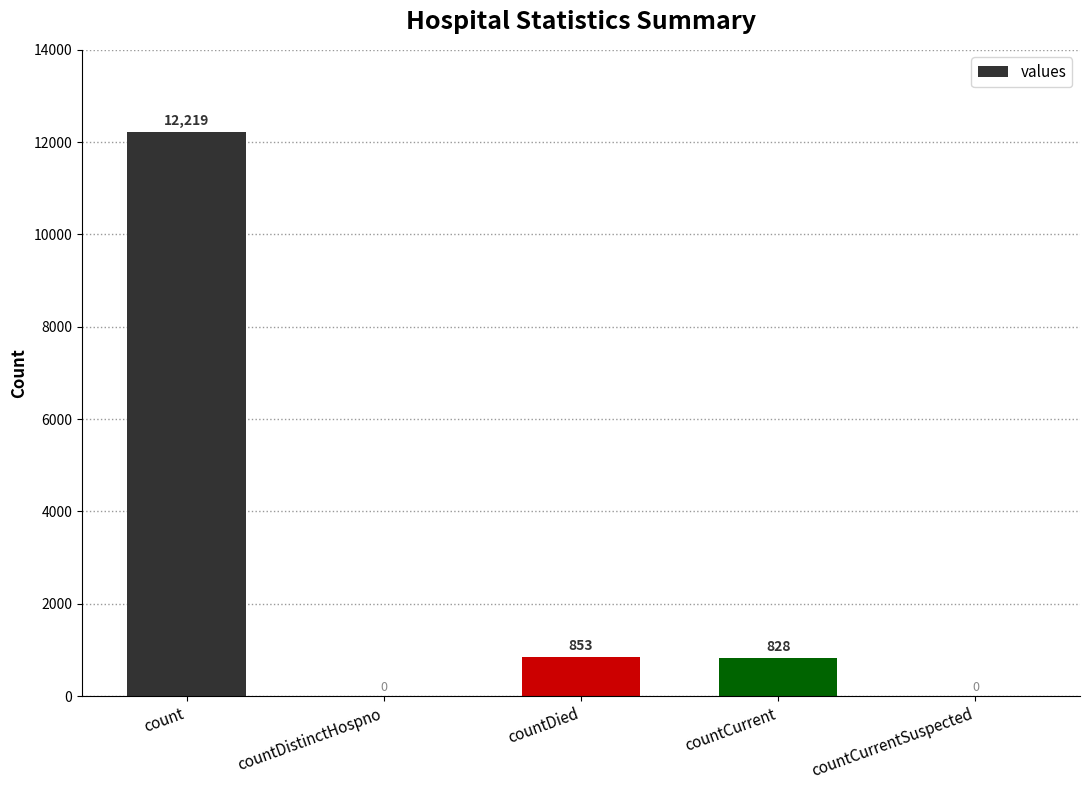

Where is the data nearest to the value 6109?

countDied